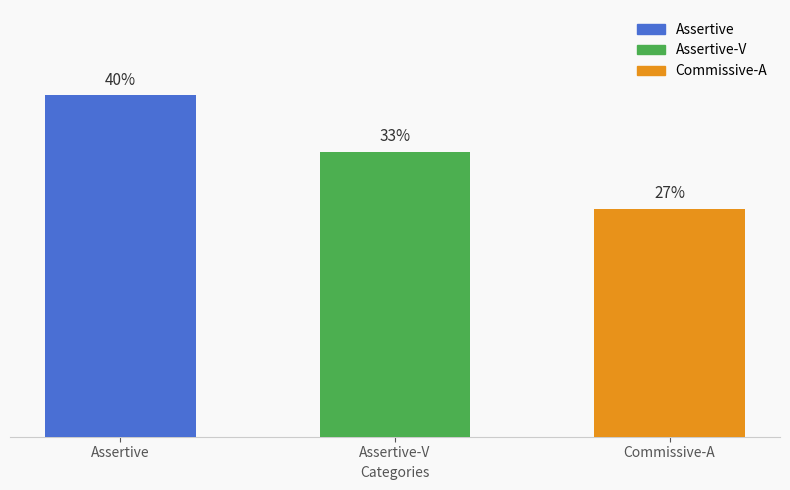

What is the smallest value displayed?

26.7